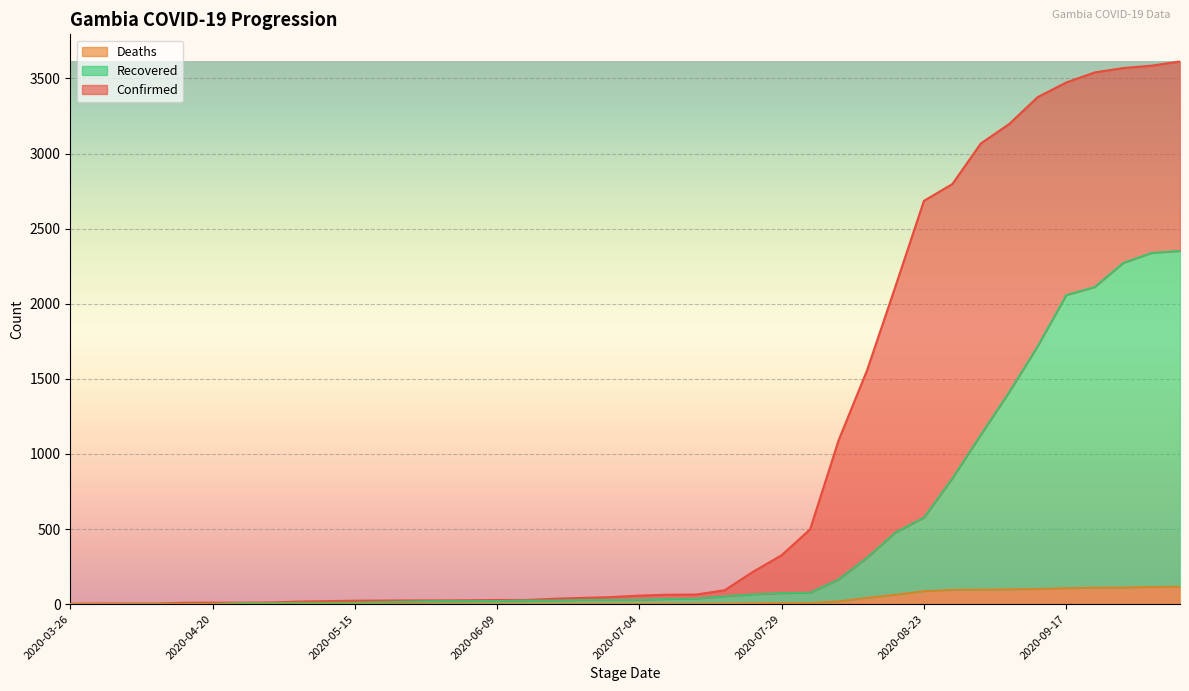

True or false: Deaths and Confirmed intersect in this chart.

False